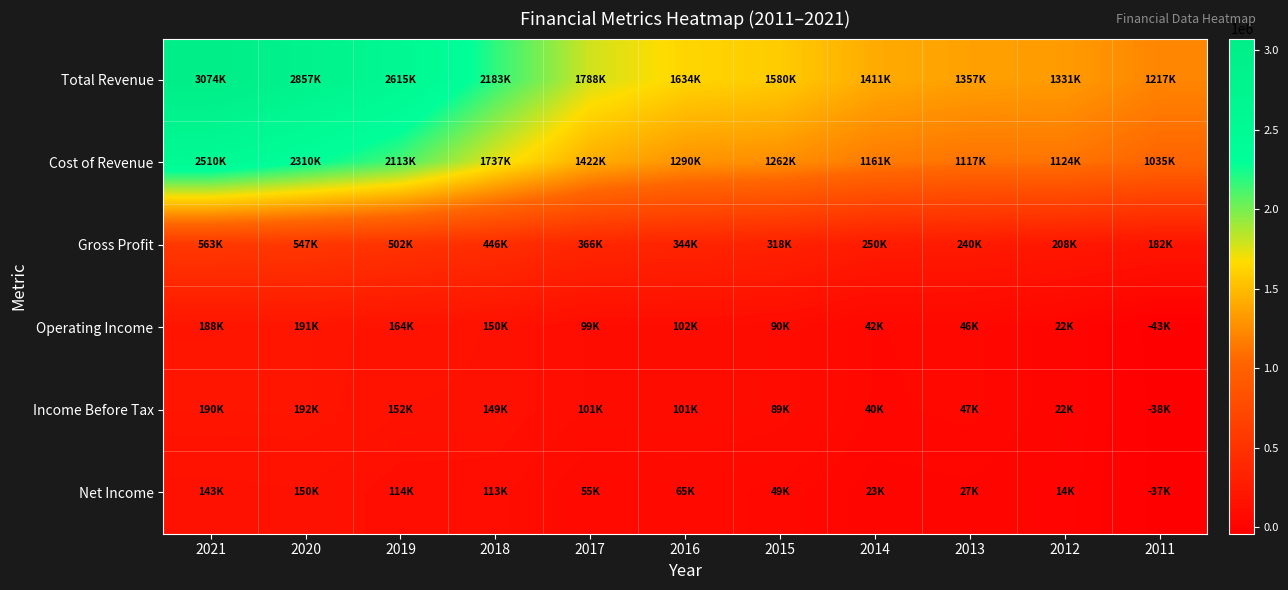

What is the total value across all series at 2018?

4777600